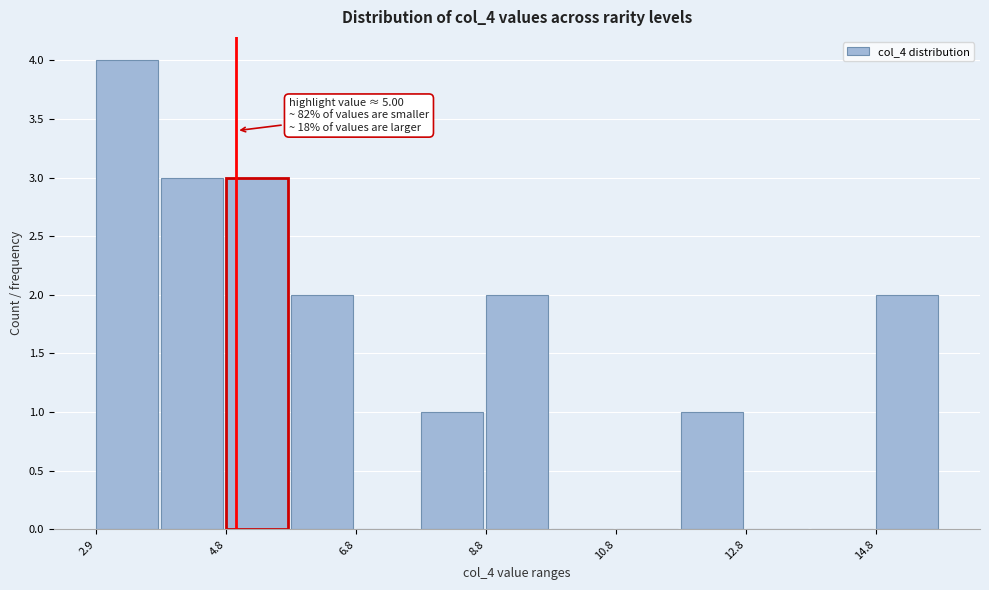

Which range on the x-axis has the tallest bar?

2.8 to 3.8